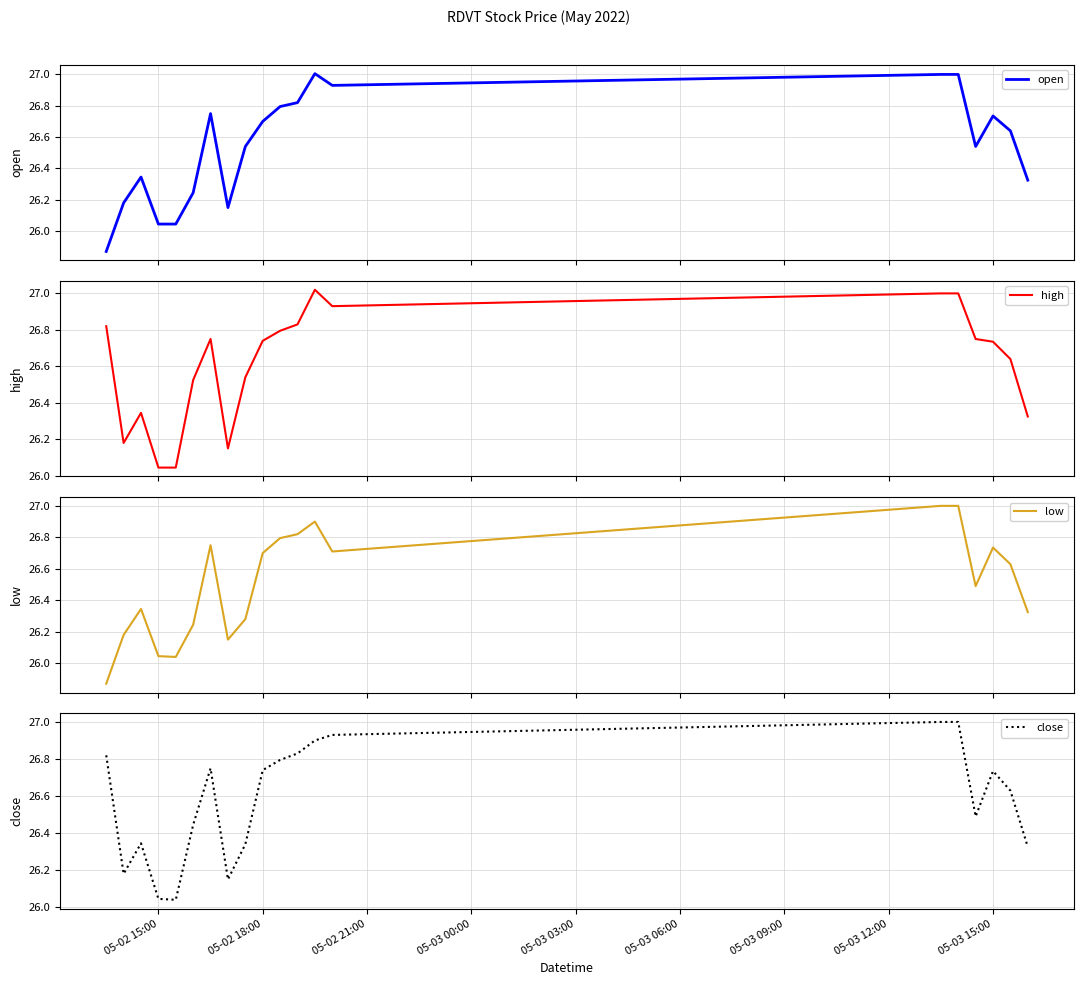

True or false: close has a value of 13.3 at 05-03 15:00.

False